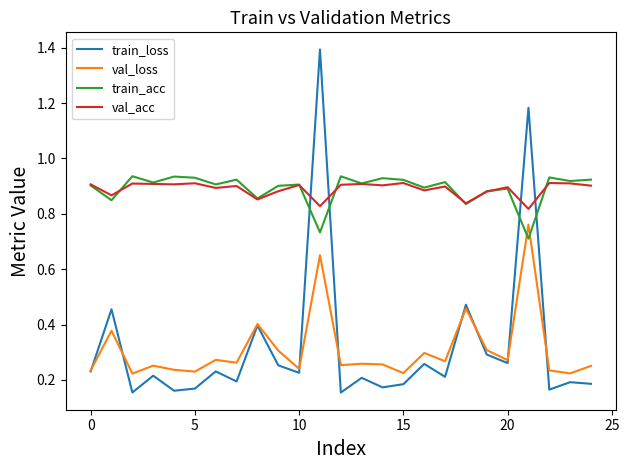

What is the maximum value shown in the chart?

1.4